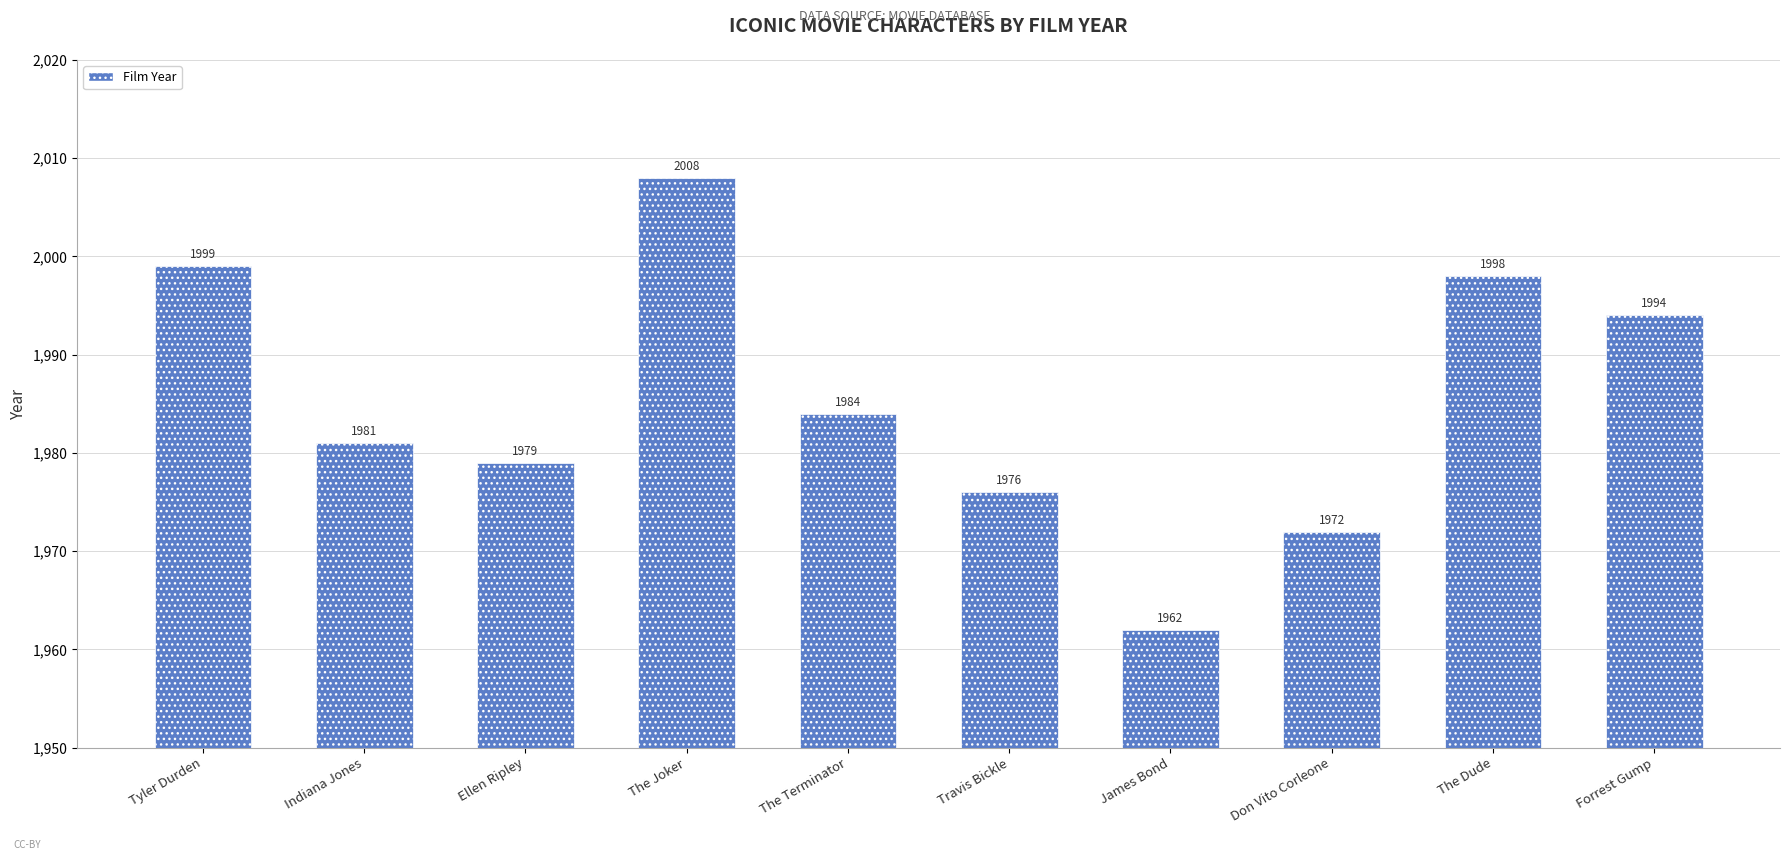

Reading left to right, list all the values displayed in this chart.

1999	1981	1979	2008	1984	1976	1962	1972	1998	1994